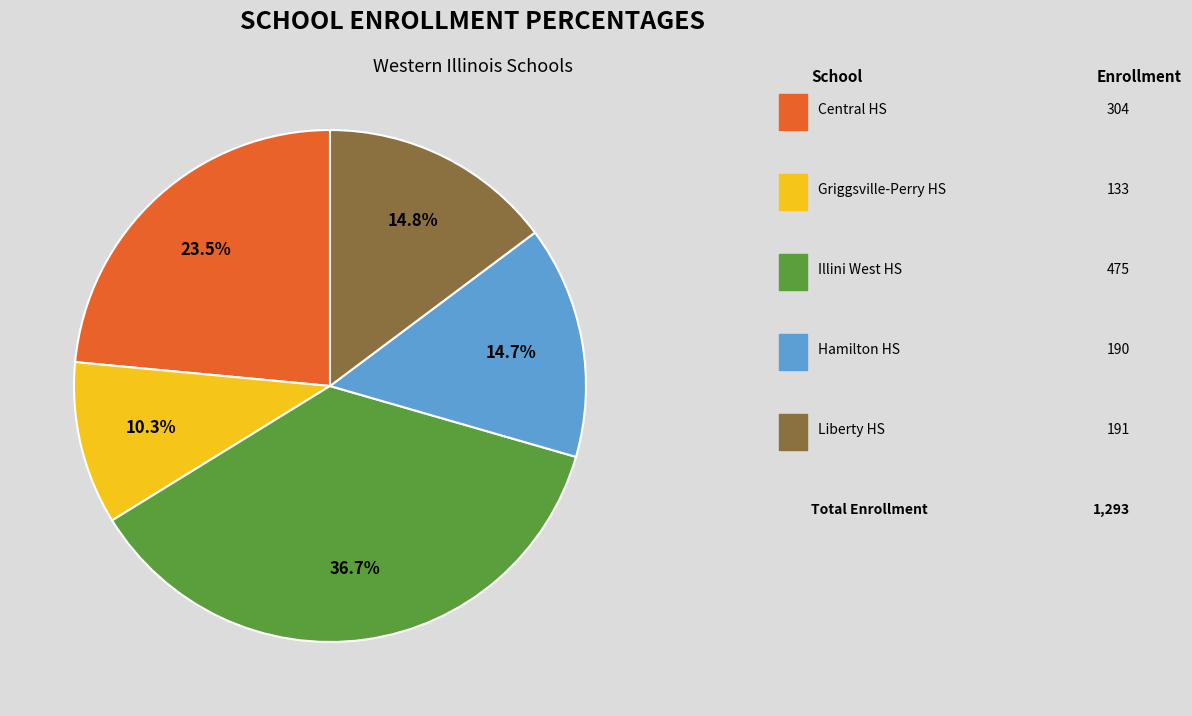

To the nearest percent, what is the difference between the largest and smallest slice percentages?

26%